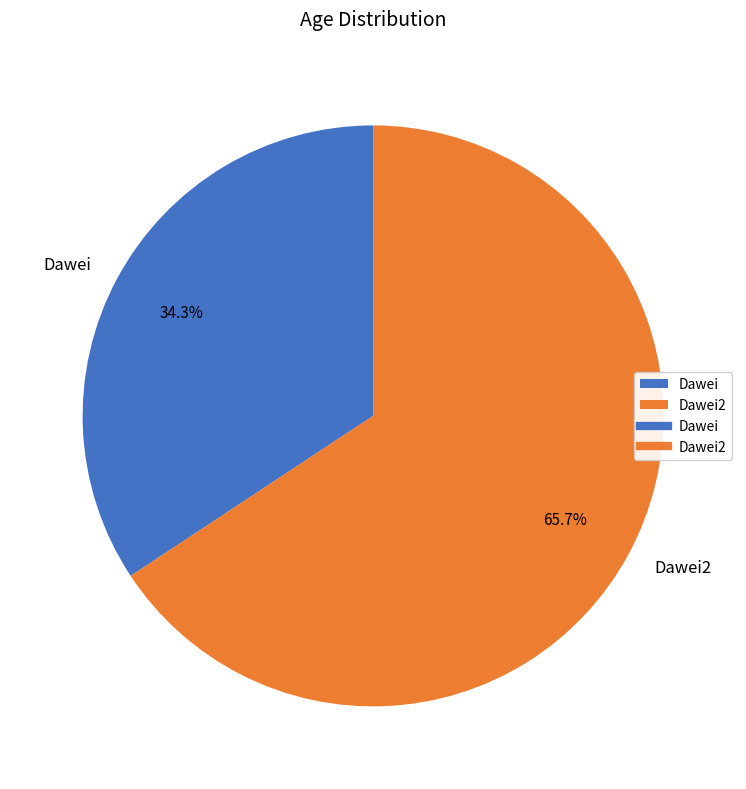

To the nearest percent, what percentage of the pie is Dawei?

34%